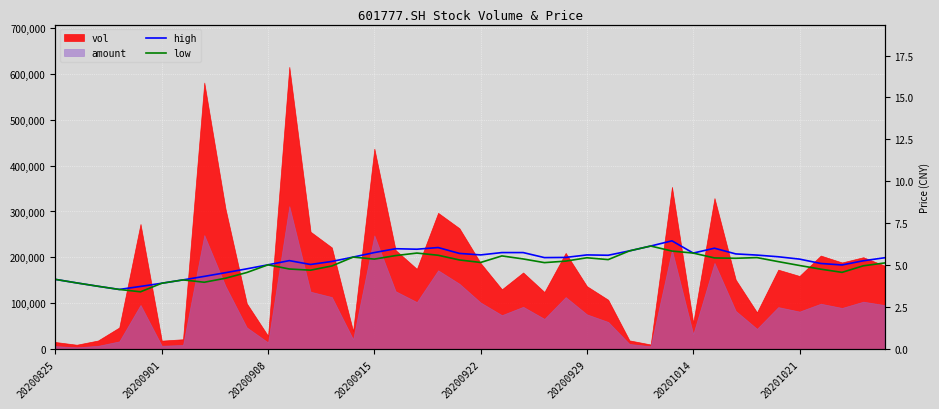

True or false: high and low intersect in this chart.

False